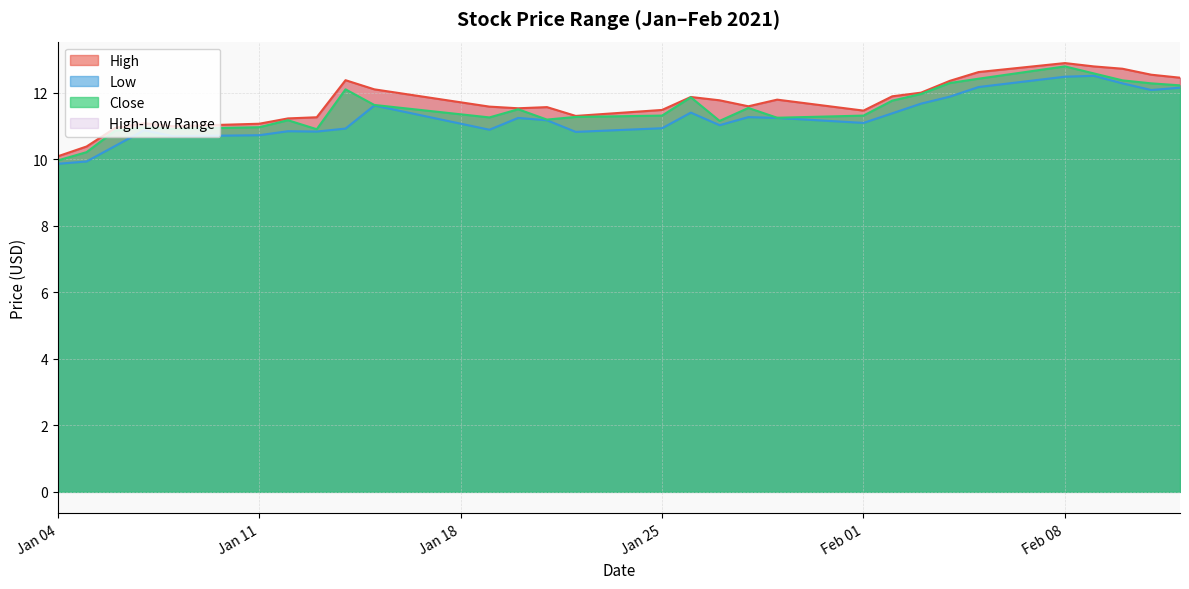

The Low series shows 8.1 at 2021-02-04. True or false?

False